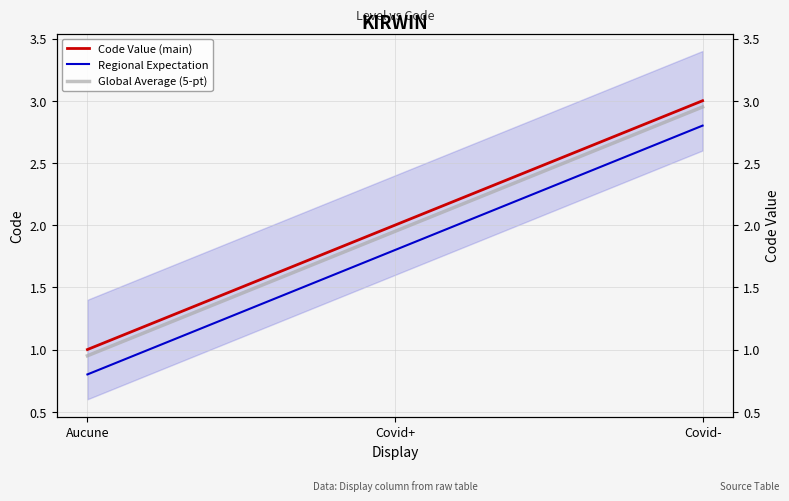

Does the chart have visible grid lines?

Yes